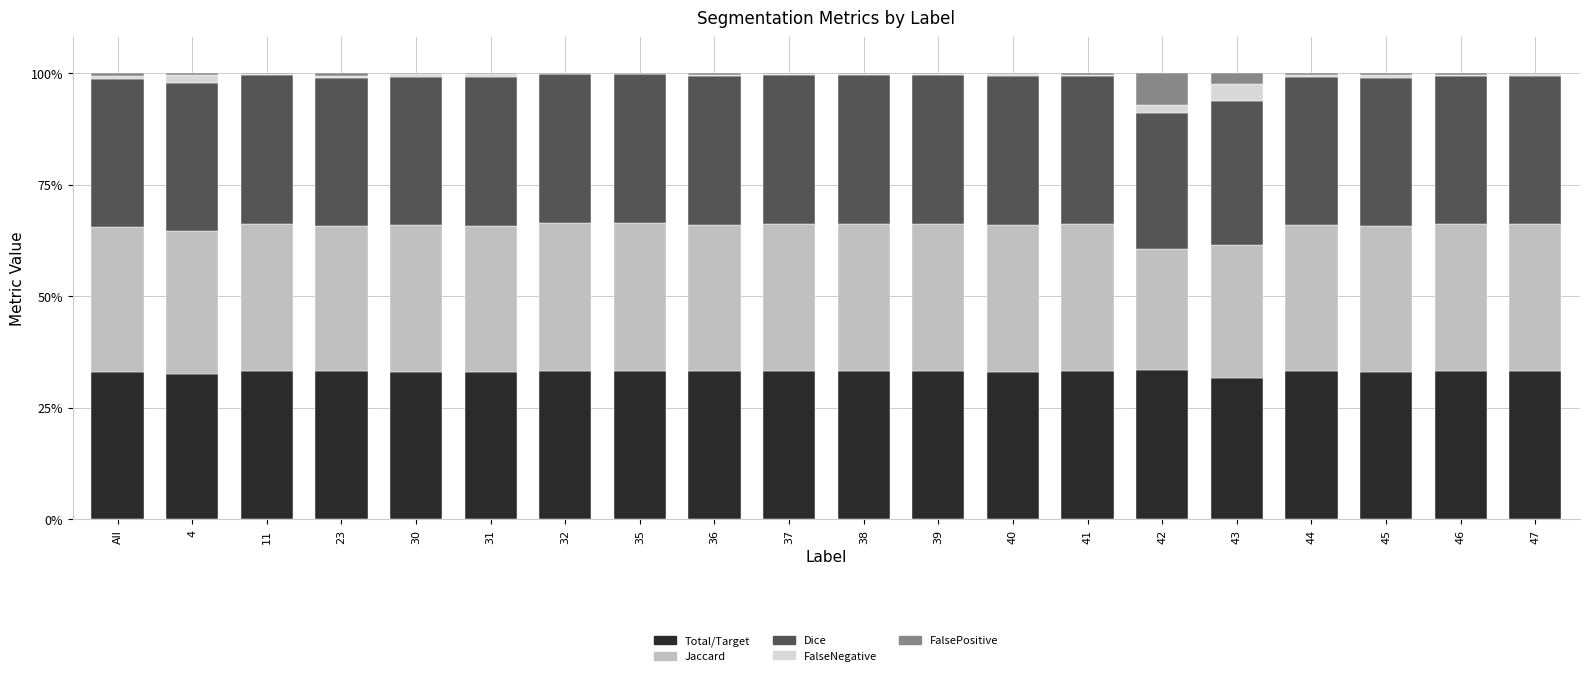

How many series are shown in this chart?

5